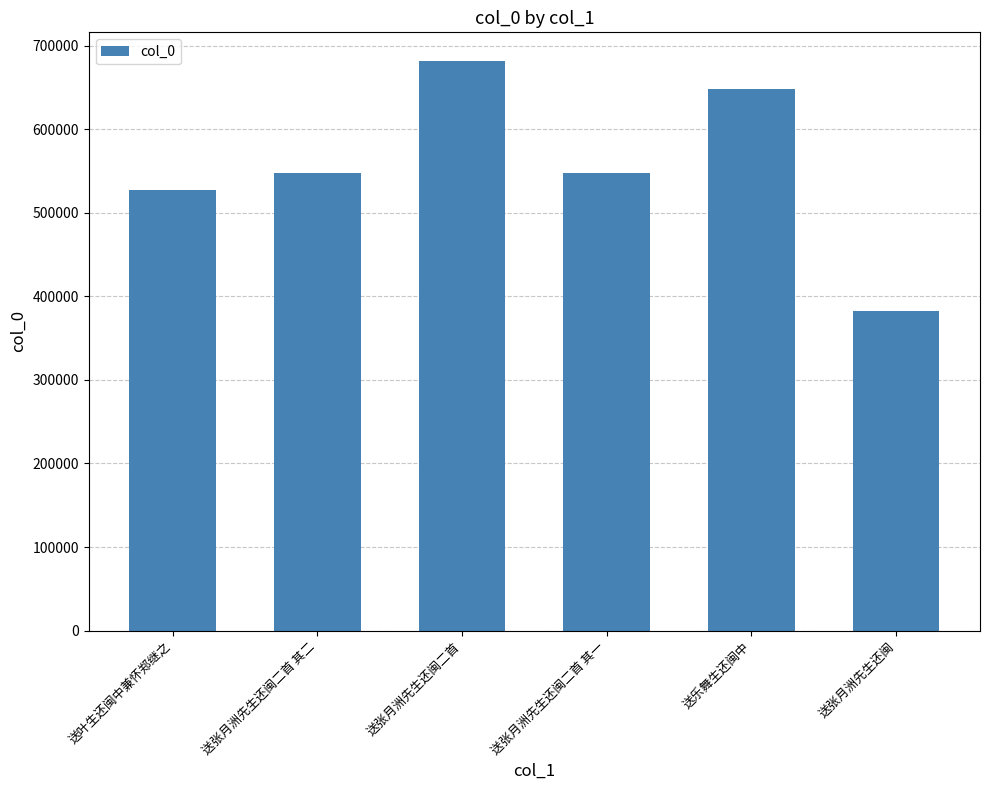

Are the bars horizontal?

No